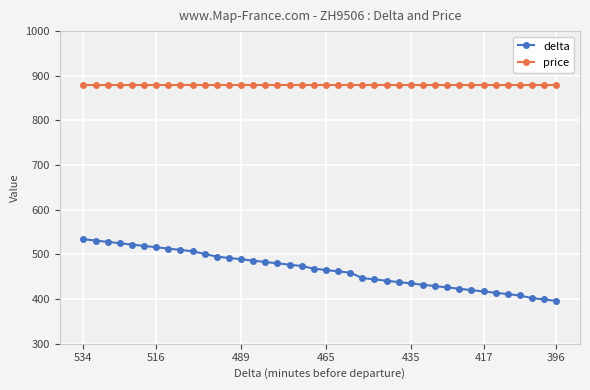

Count the number of data series in this chart.

2